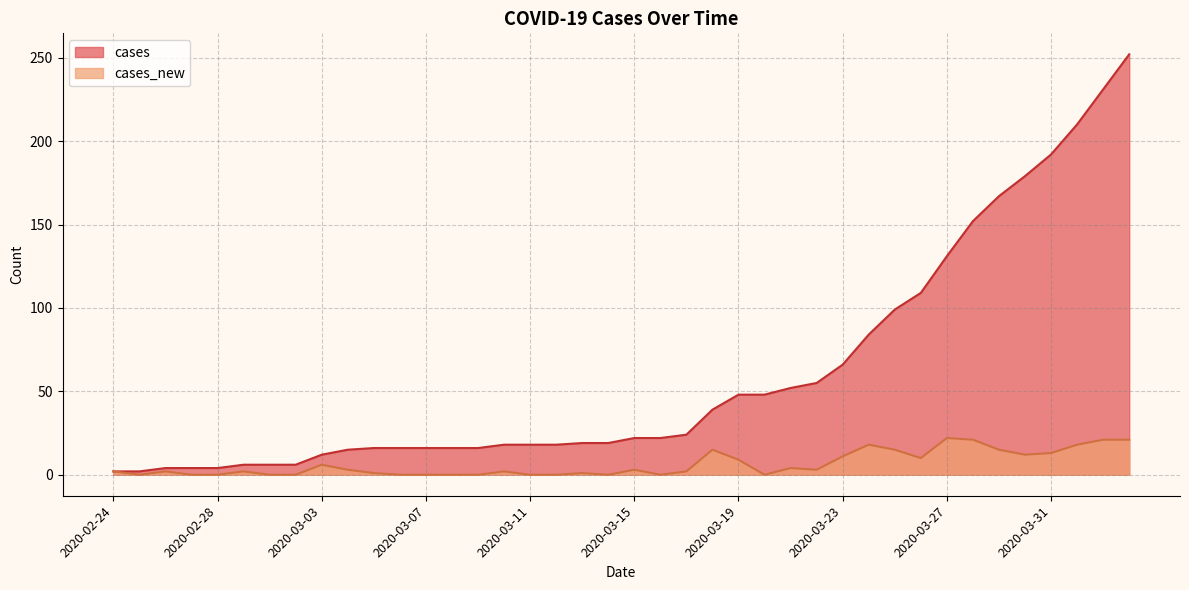

Which series has the widest spread of values?

cases